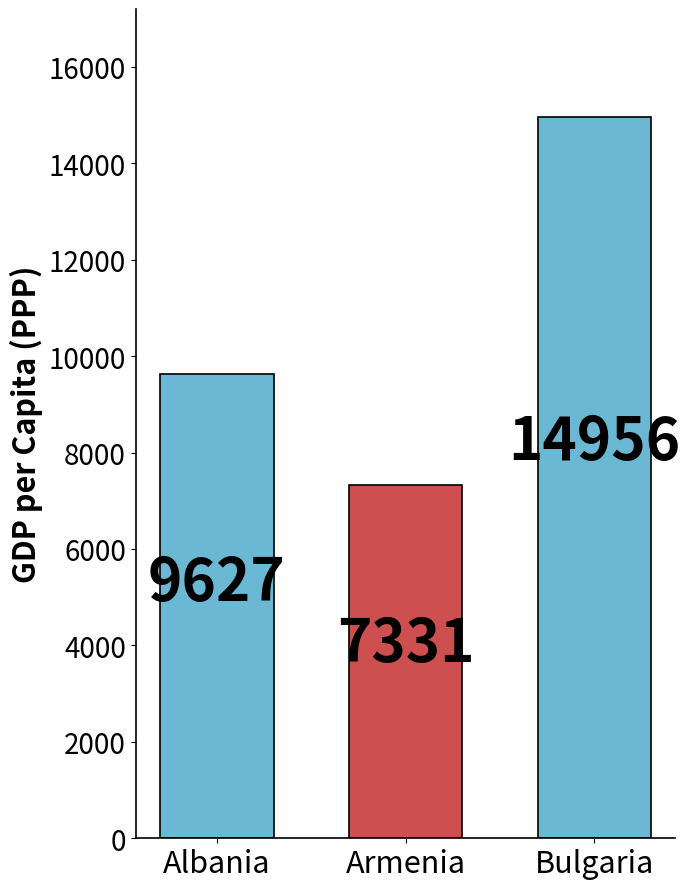

What is the difference between the maximum and second lowest values?

5328.8